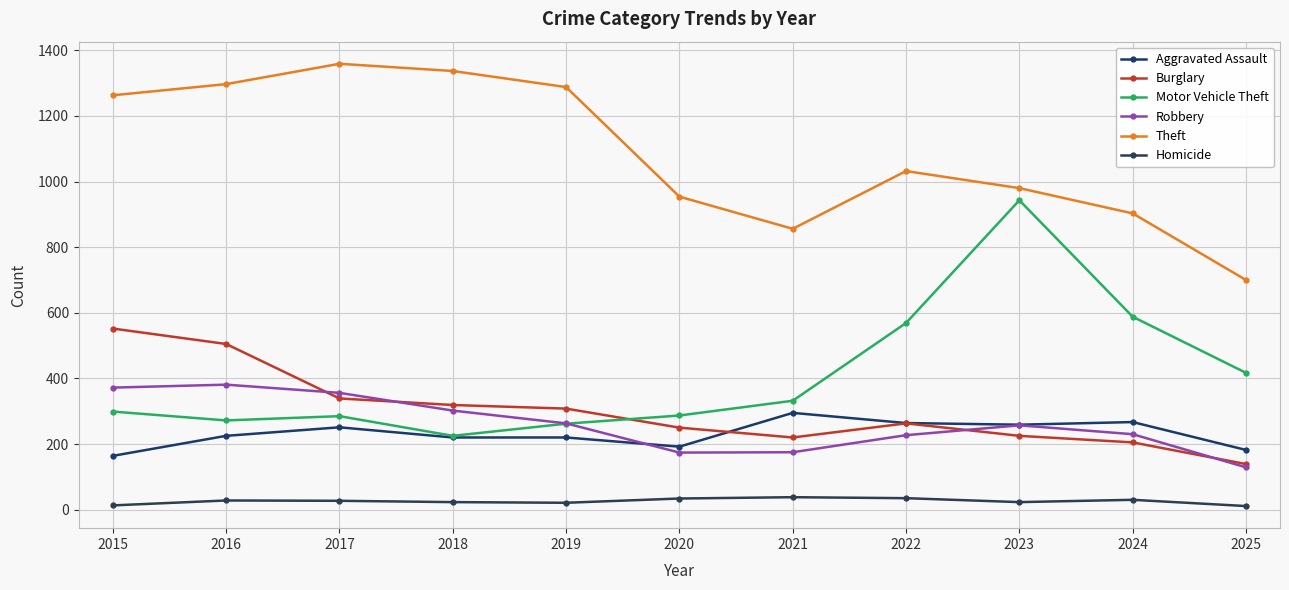

True or false: Burglary and Robbery intersect in this chart.

True